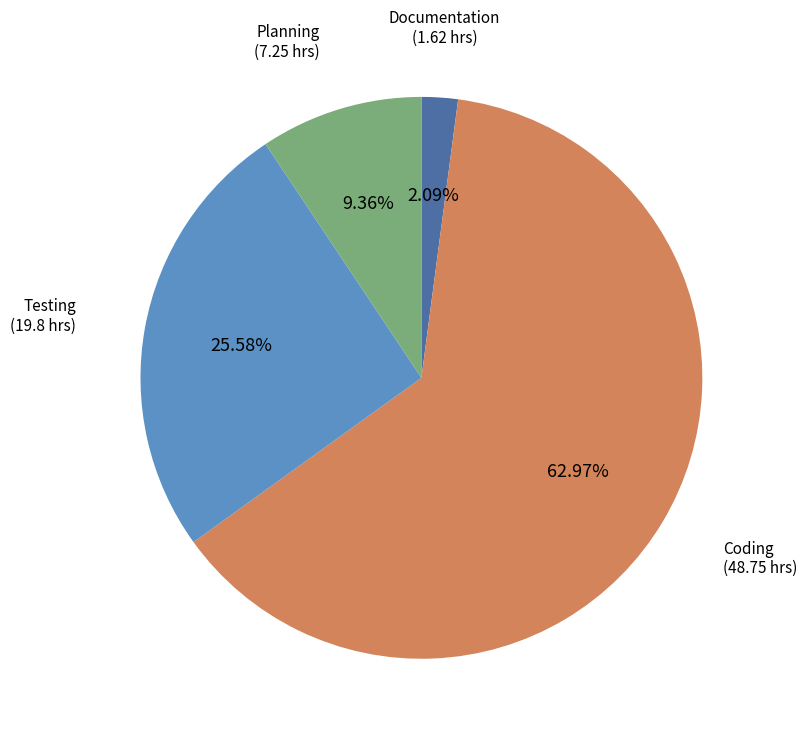

Is there any slice that represents more than half of the pie?

Yes